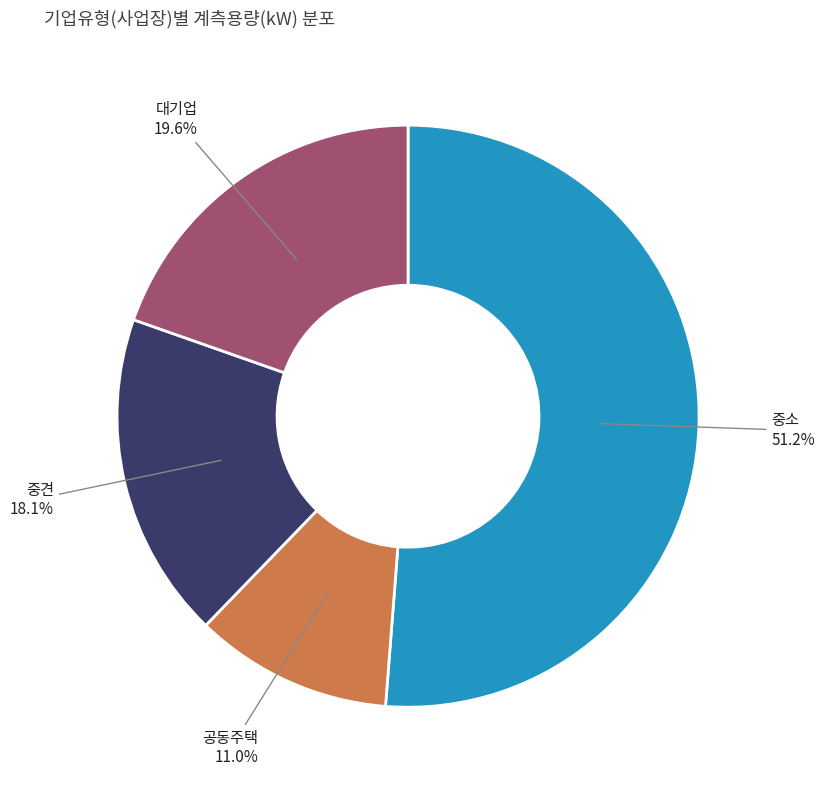

Does any single category account for the majority?

Yes